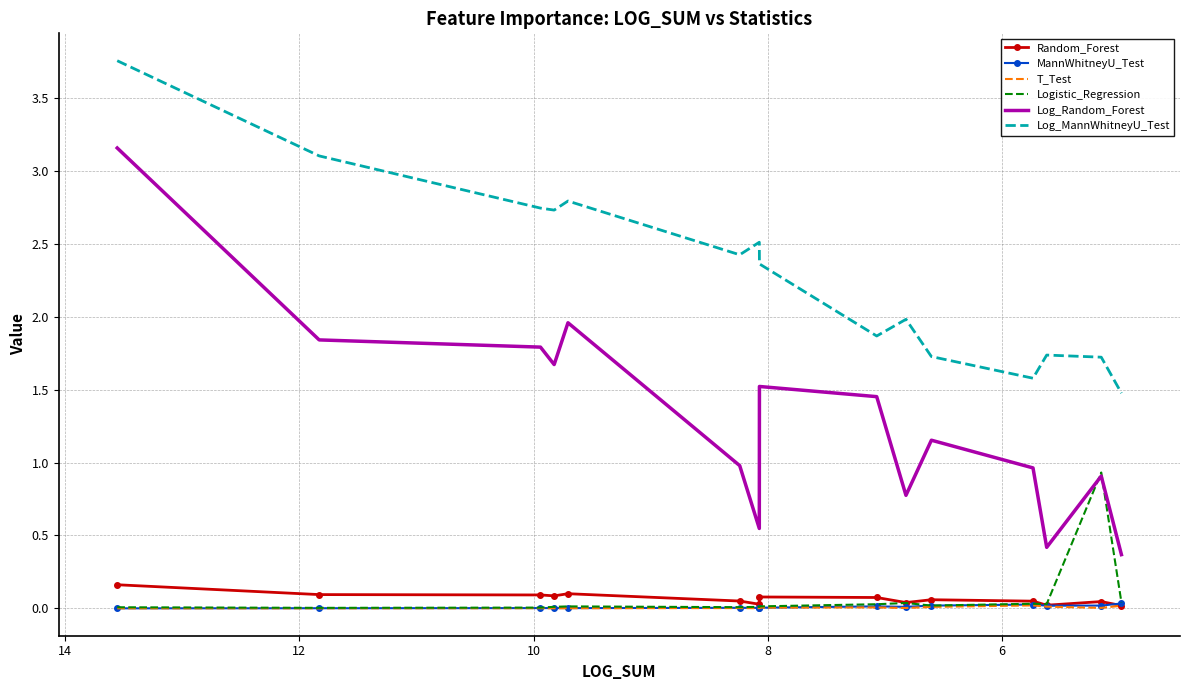

What is the sum of all Log_MannWhitneyU_Test values?

34.5